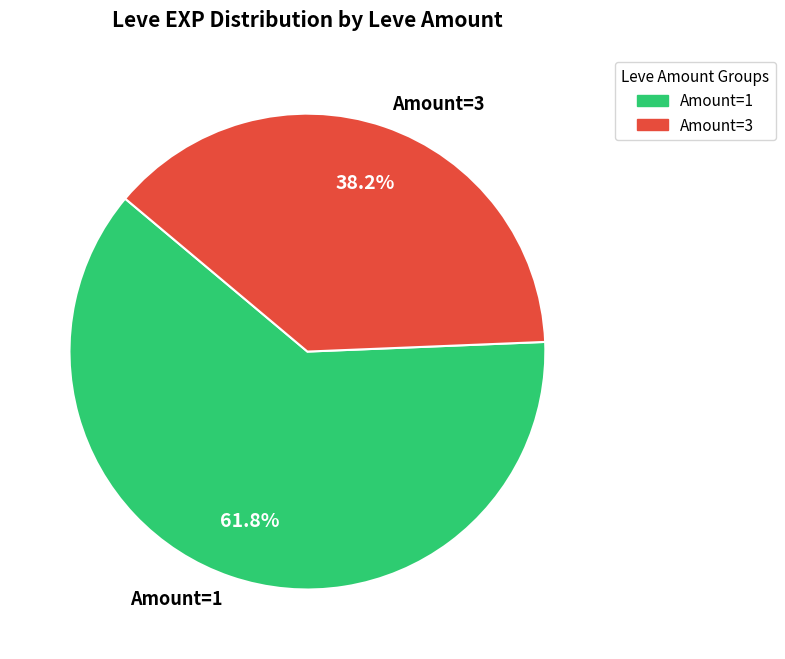

Which has a higher value, Amount=1 or Amount=3?

Amount=1